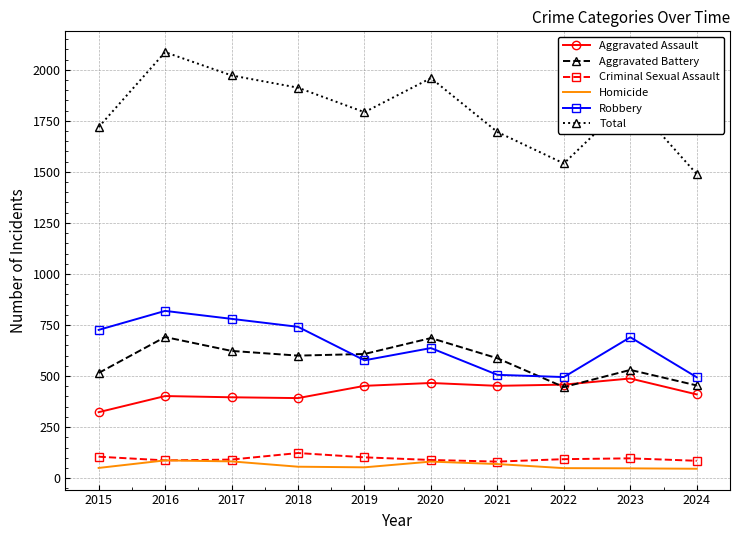

Between 2016 and 2024, which series saw the biggest shift?

Total